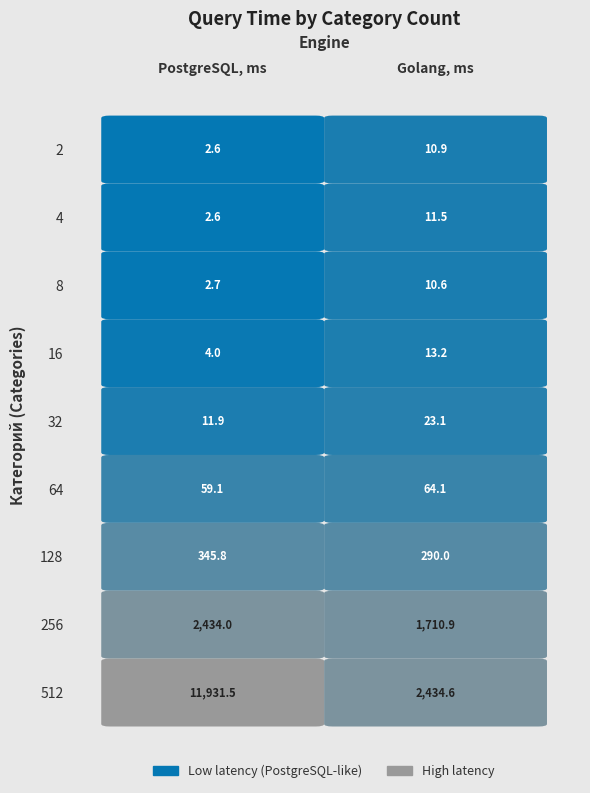

Reading right to left, extract all data points from this chart.

PostgreSQL, ms: 11931.5	2434.0	345.8	59.1	11.9	4.0	2.7	2.6	2.6
Golang, ms: 2434.6	1710.9	290.0	64.1	23.1	13.2	10.6	11.5	10.9